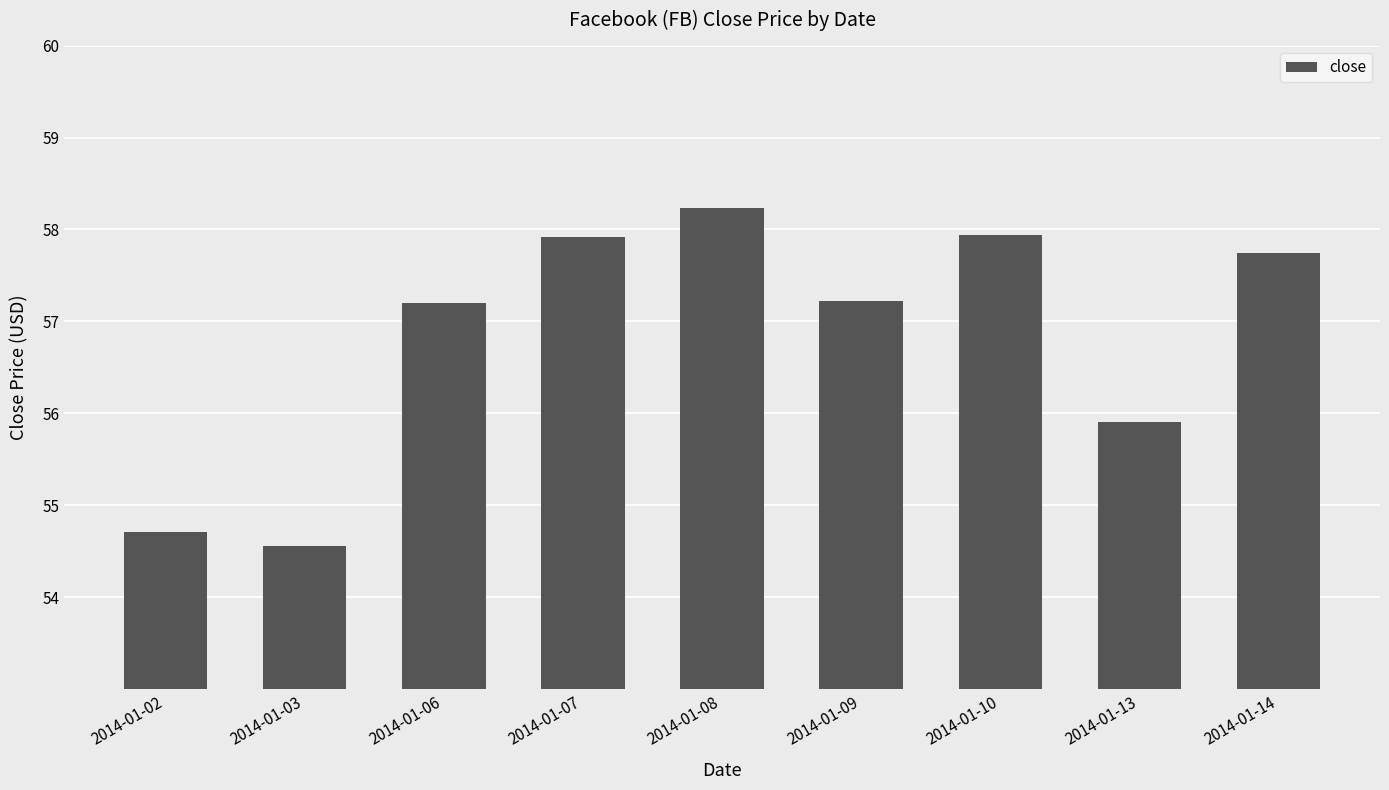

How many distinct data groups are displayed?

1